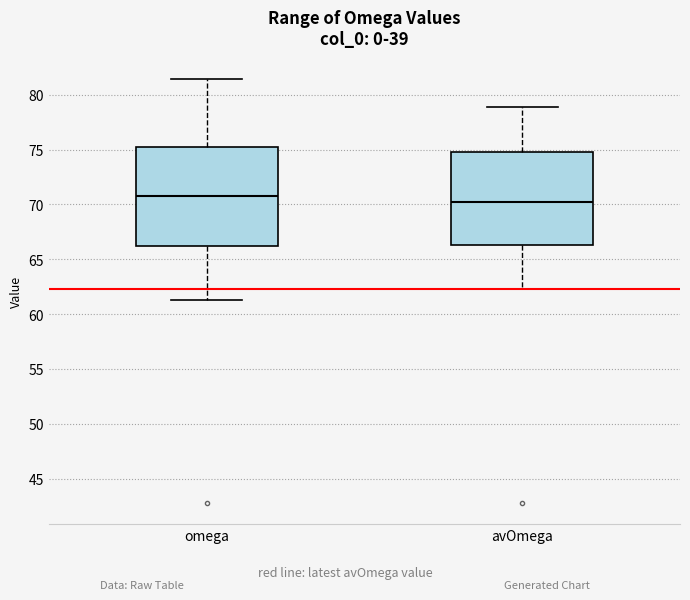

Where is the lower edge of the box for omega on the y-axis? The values are not printed on the chart, so give them approximately, as read against the axis.

66.0